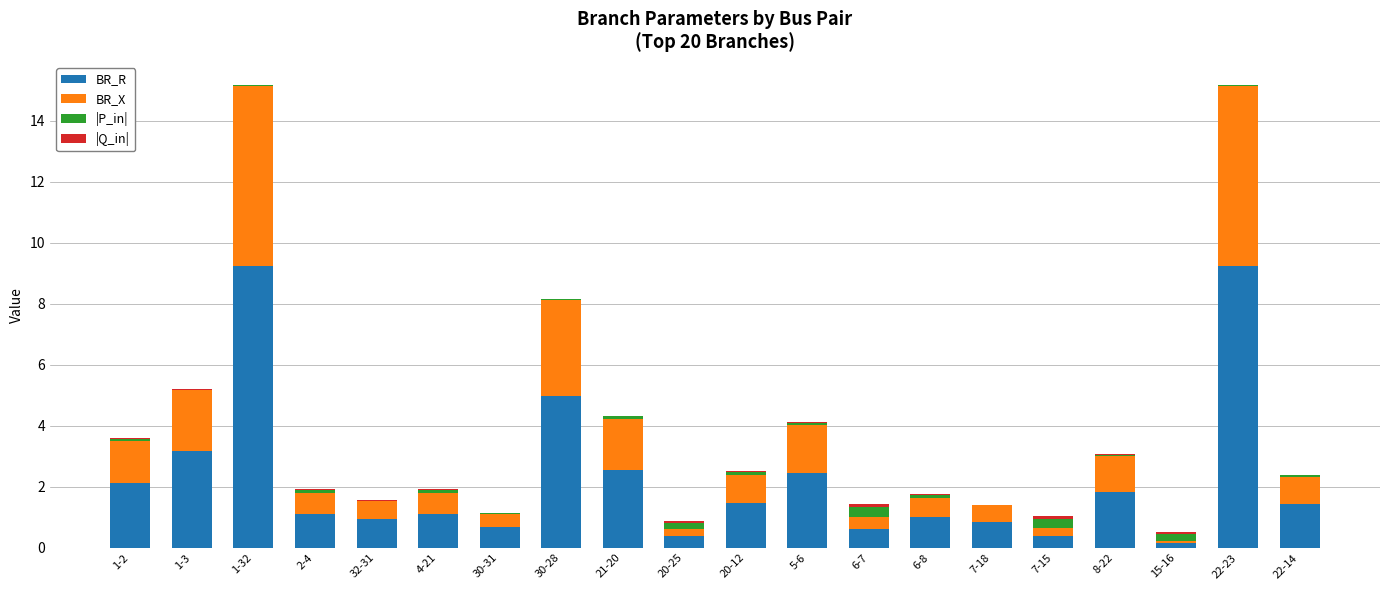

What is the maximum value for BR_R?

9.2